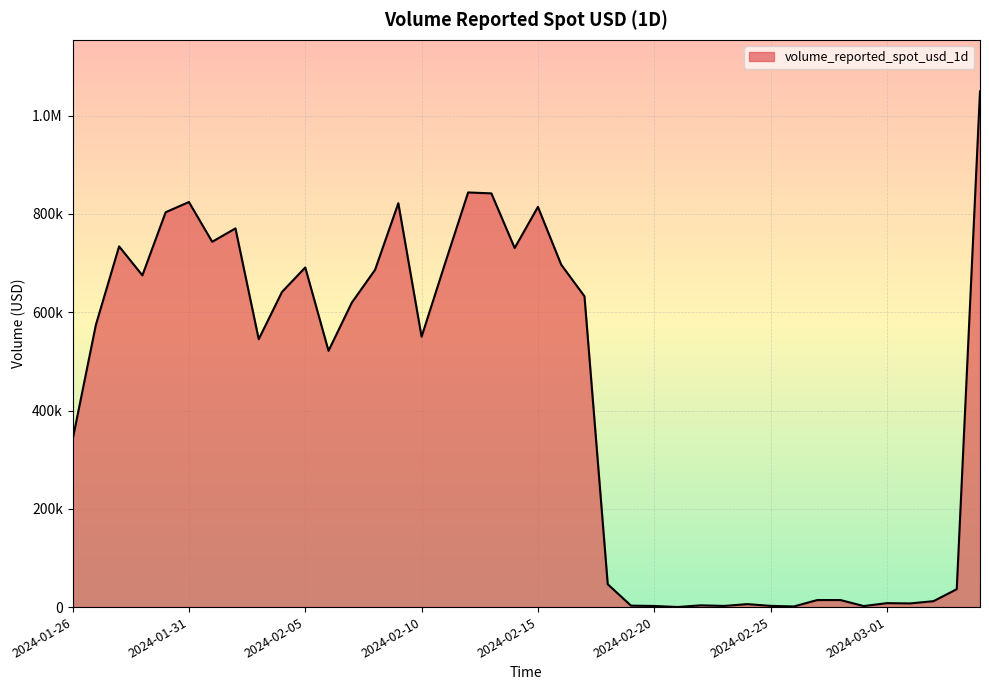

Is this an area chart (filled region under the line)?

Yes